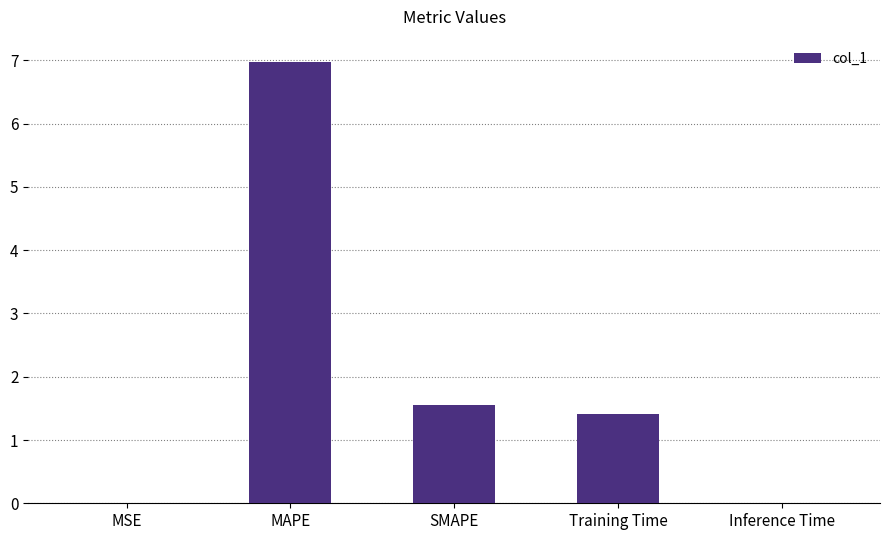

The chart shows a value of 0.0 at Inference Time. True or false?

True